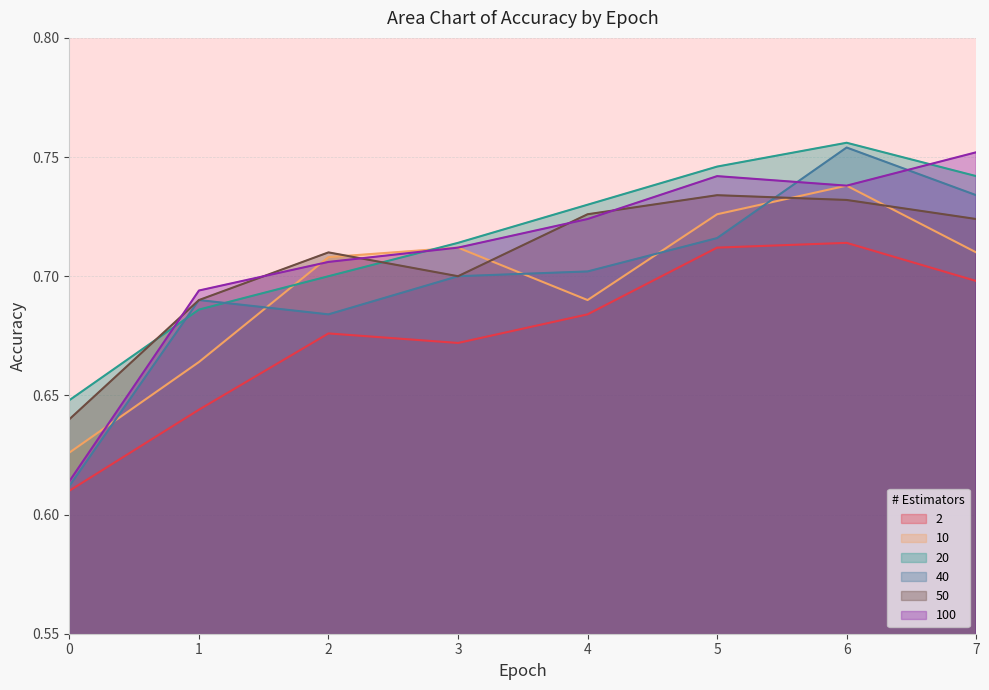

The 20 series shows 1.0 at 1. True or false?

False